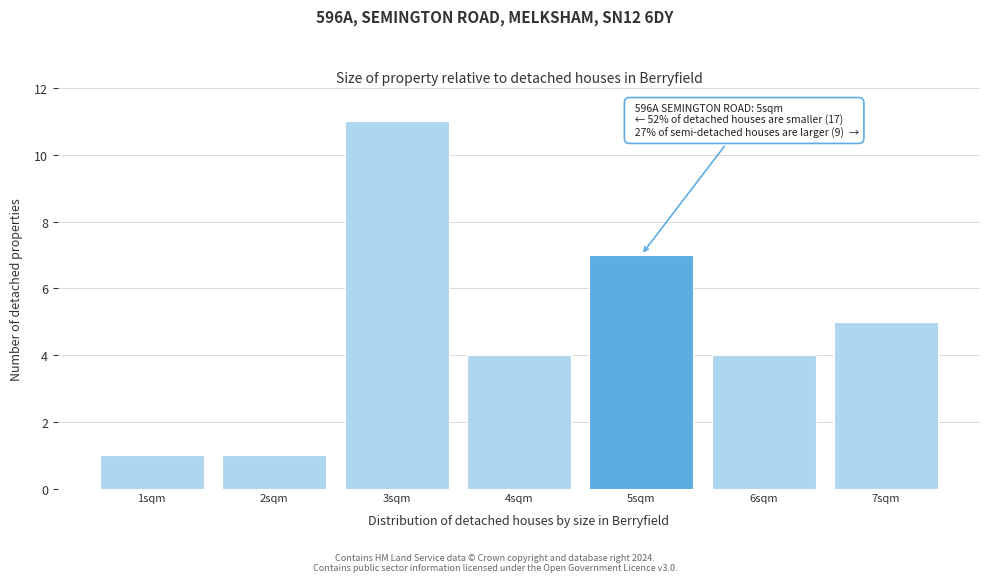

Which range on the x-axis has the tallest bar?

2.5 to 3.5